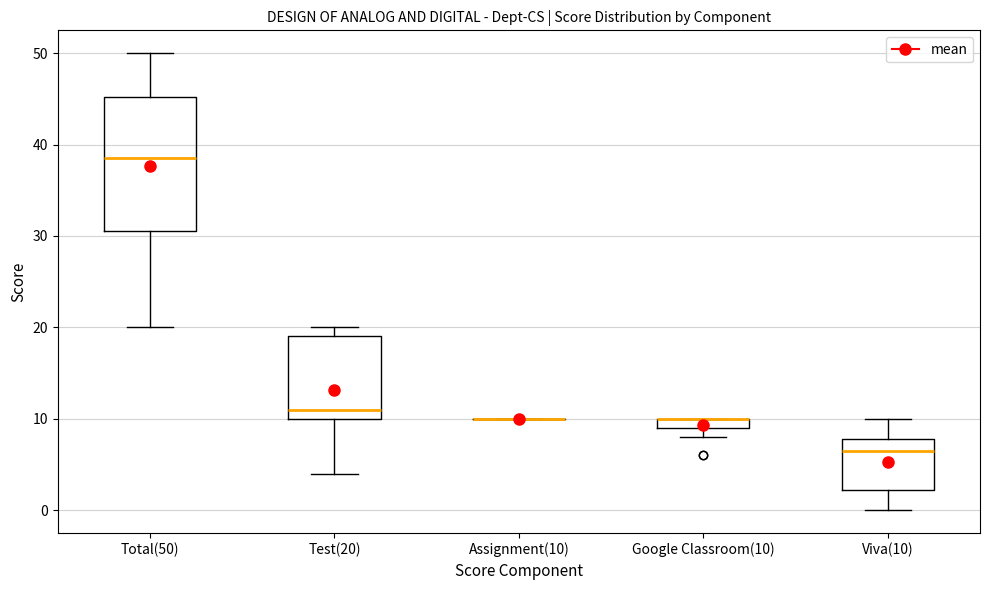

Comparing the boxes themselves (not the whiskers), which one is the tallest?

Total(50)